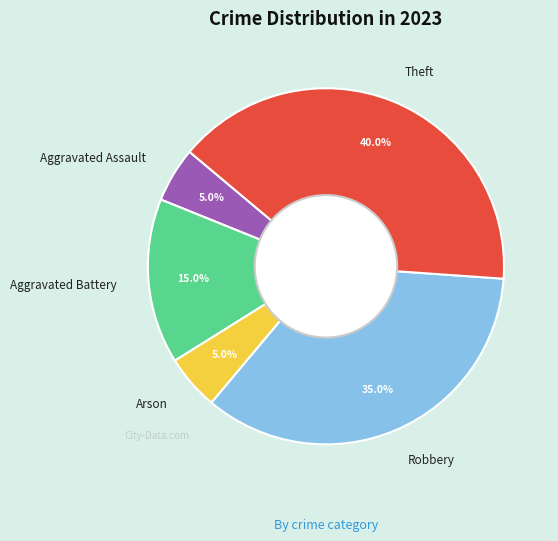

How much of the chart is everything except Aggravated Assault?

95.0%